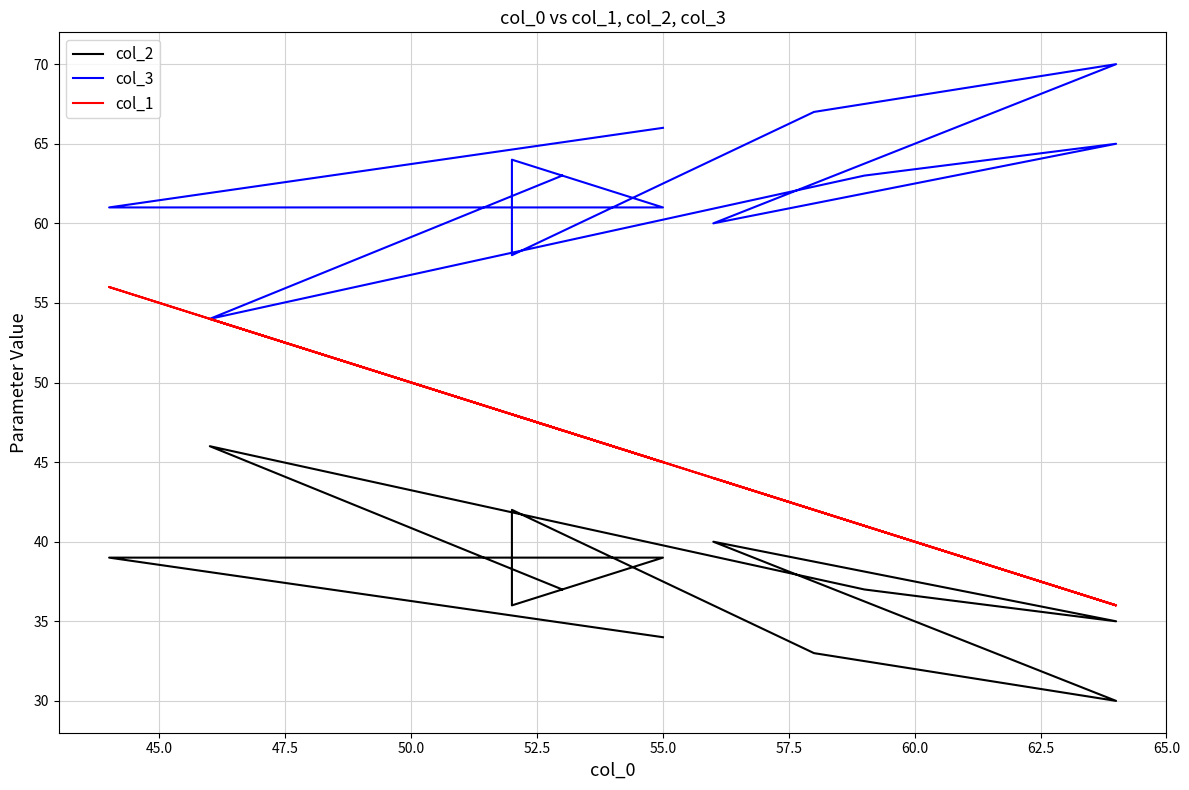

How many interior local peaks does the col_2 series have?

3